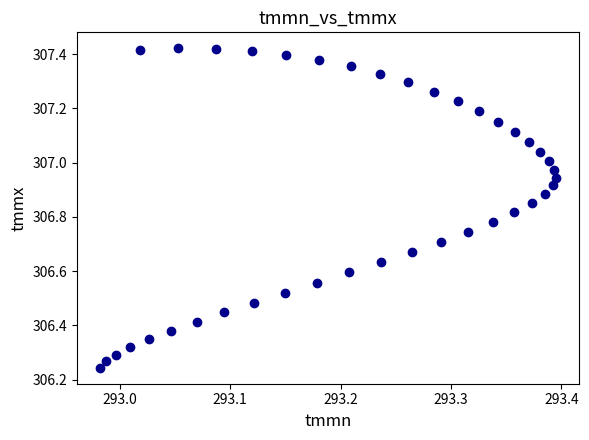

What is the range of X values (max minus min)?

0.4